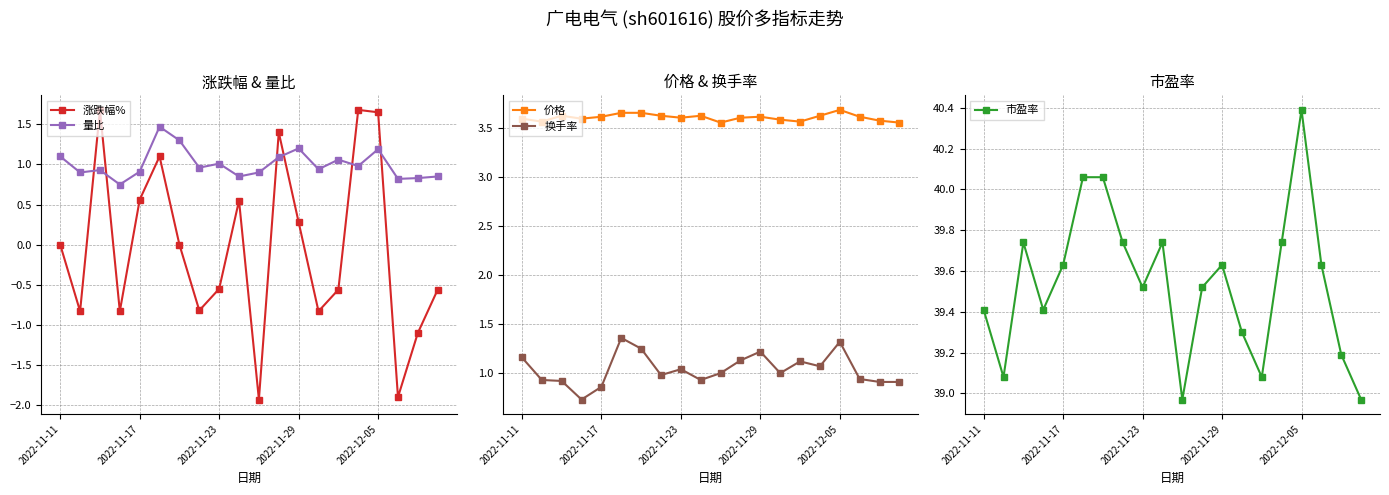

The value of 涨跌幅% at 2022-11-11 is 1.6. True or false?

False